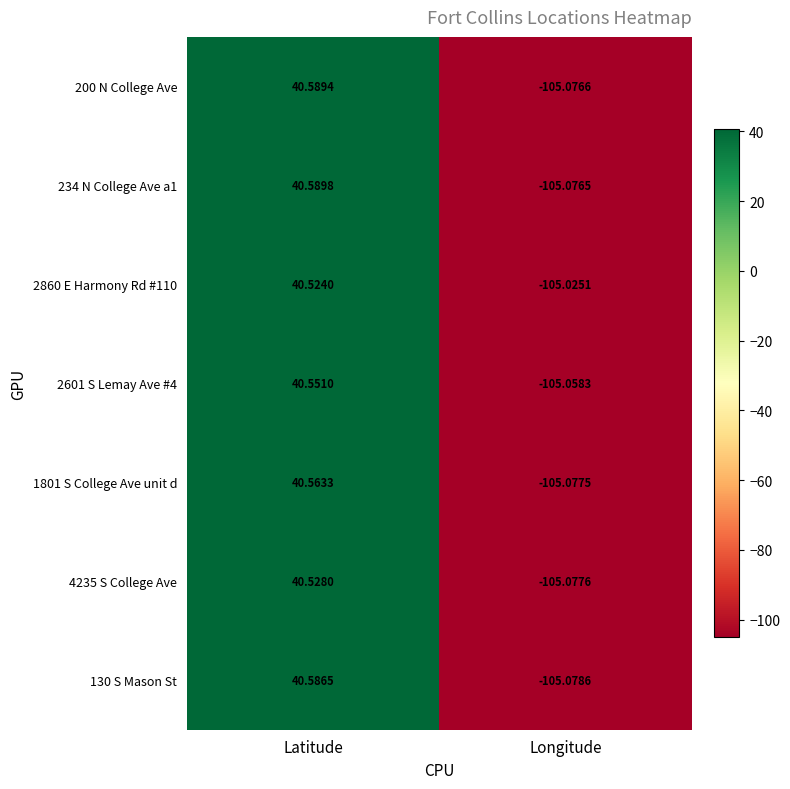

Rank the categories by 130 S Mason St value from lowest to highest.

Longitude, Latitude